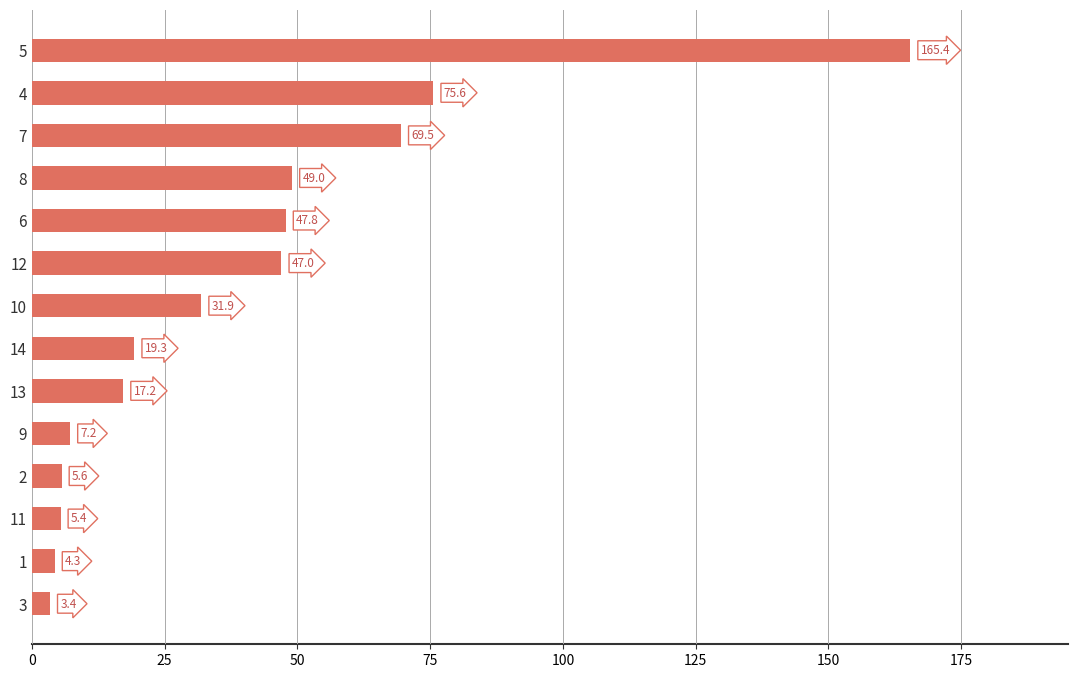

Rank the categories by value from highest to lowest.

5, 4, 7, 8, 6, 12, 10, 14, 13, 9, 2, 11, 1, 3